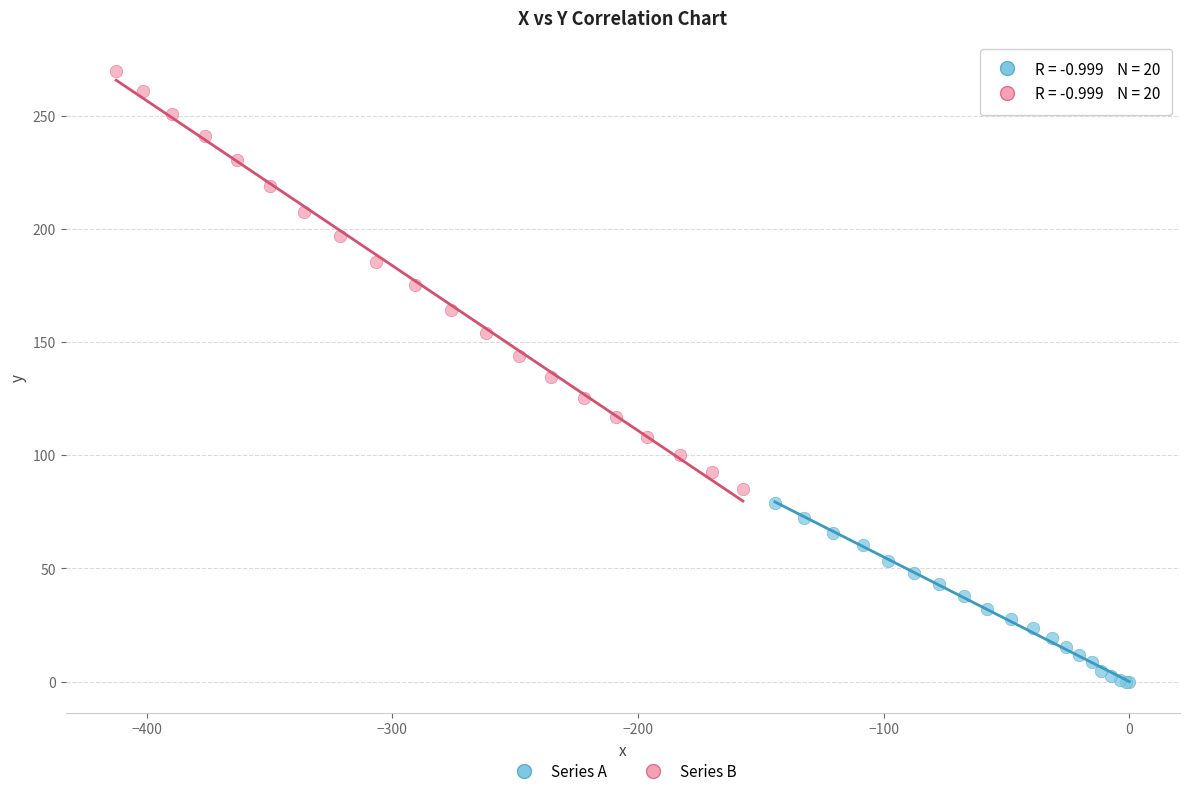

Which series contains the lowest Y value?

Series A